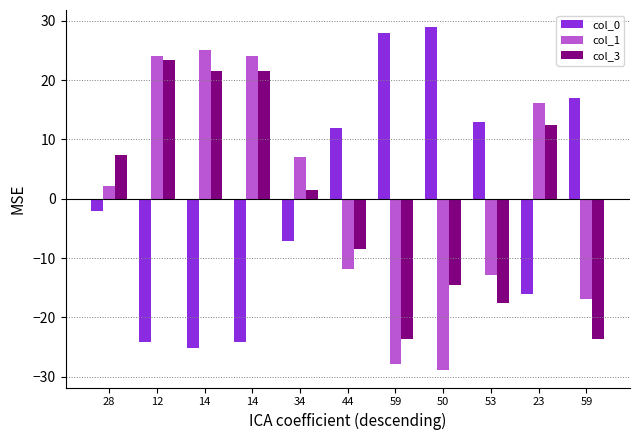

How many bars are there in total?

33